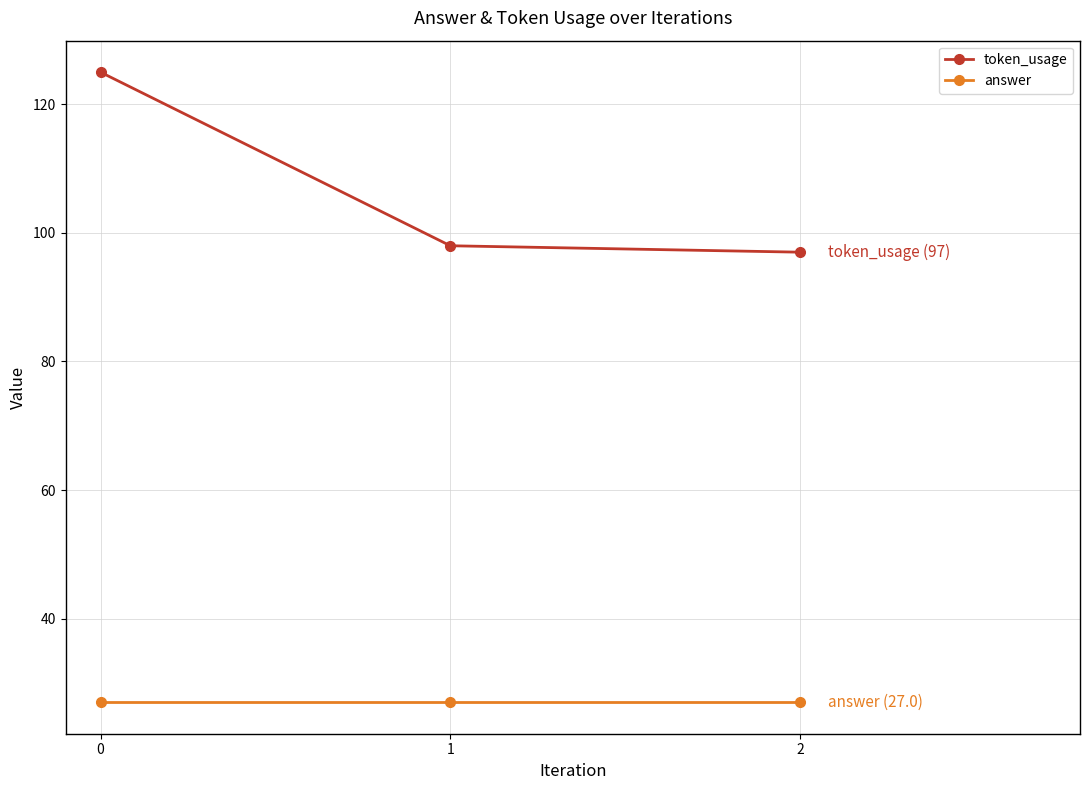

Read the token_usage value at 2.

97